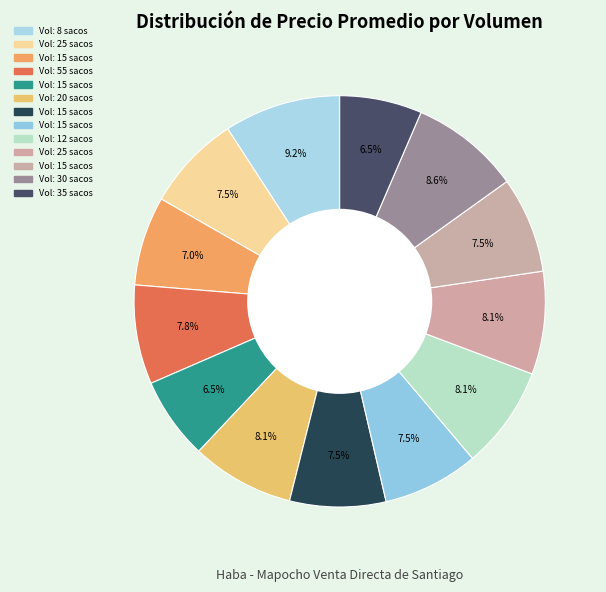

How many slices are in this pie chart?

13